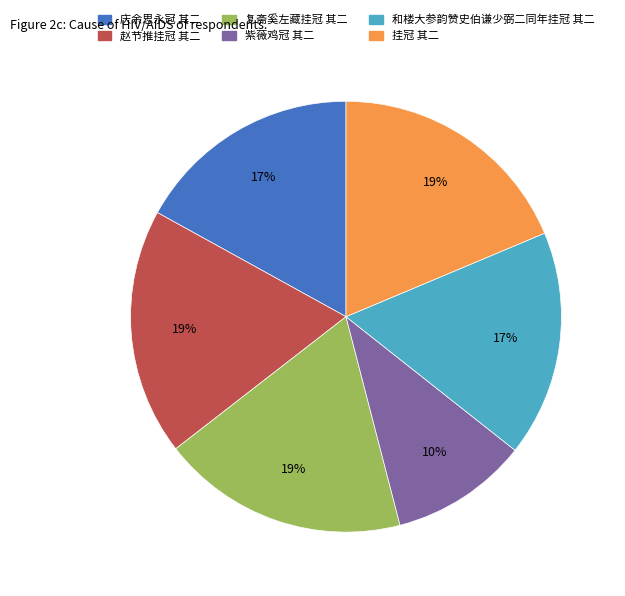

What is the ratio of the value at 庆余思永冠 其二 to the value at 复斋奚左藏挂冠 其二?

0.9